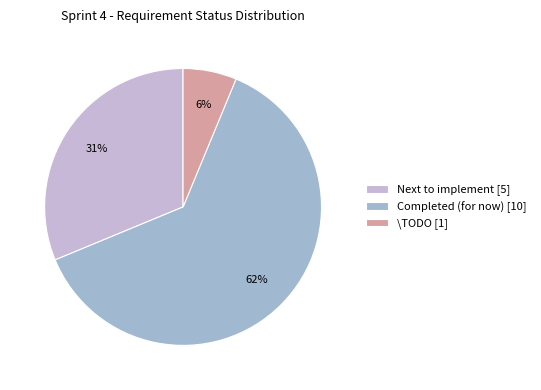

To the nearest percent, what percentage of the pie is \TODO [1]?

6%